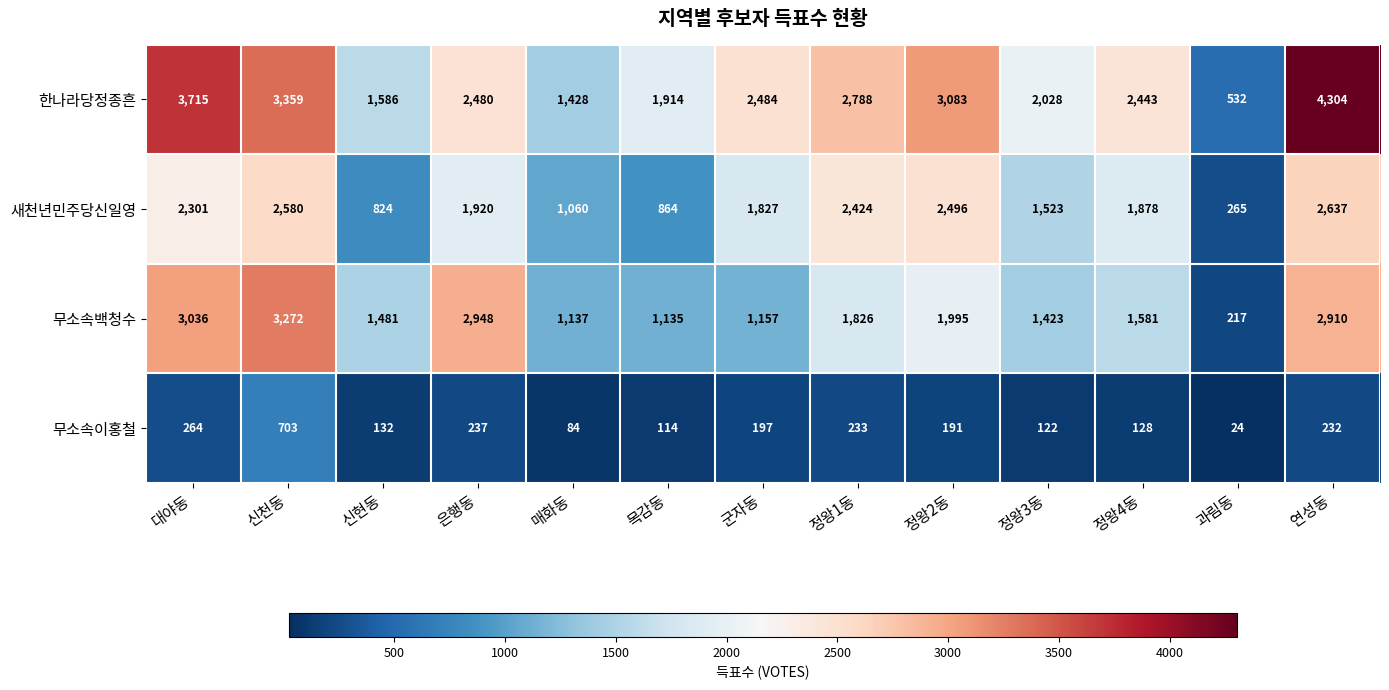

Which series has the widest spread of values?

한나라당정종흔